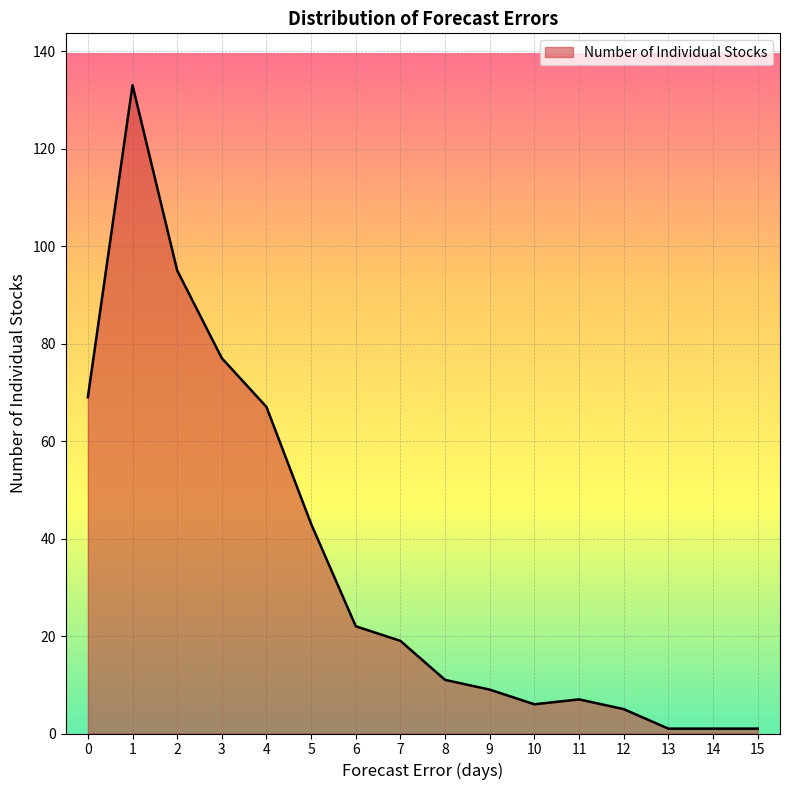

What is the difference between the maximum and minimum values?

132